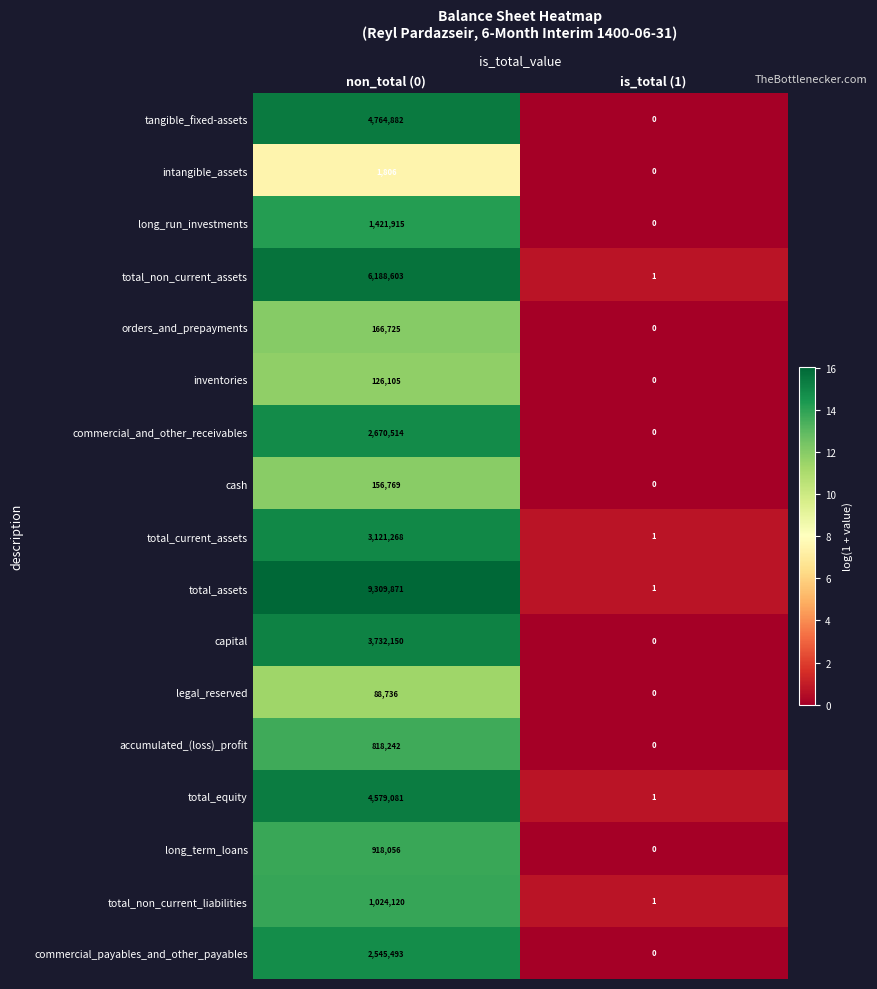

At which category does the chart reach its minimum across all series?

is_total (1)